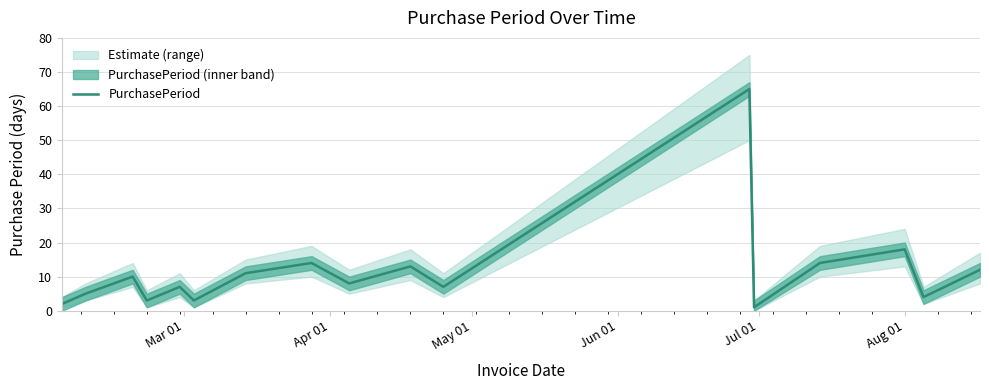

What is the maximum value for PurchasePeriod?

65